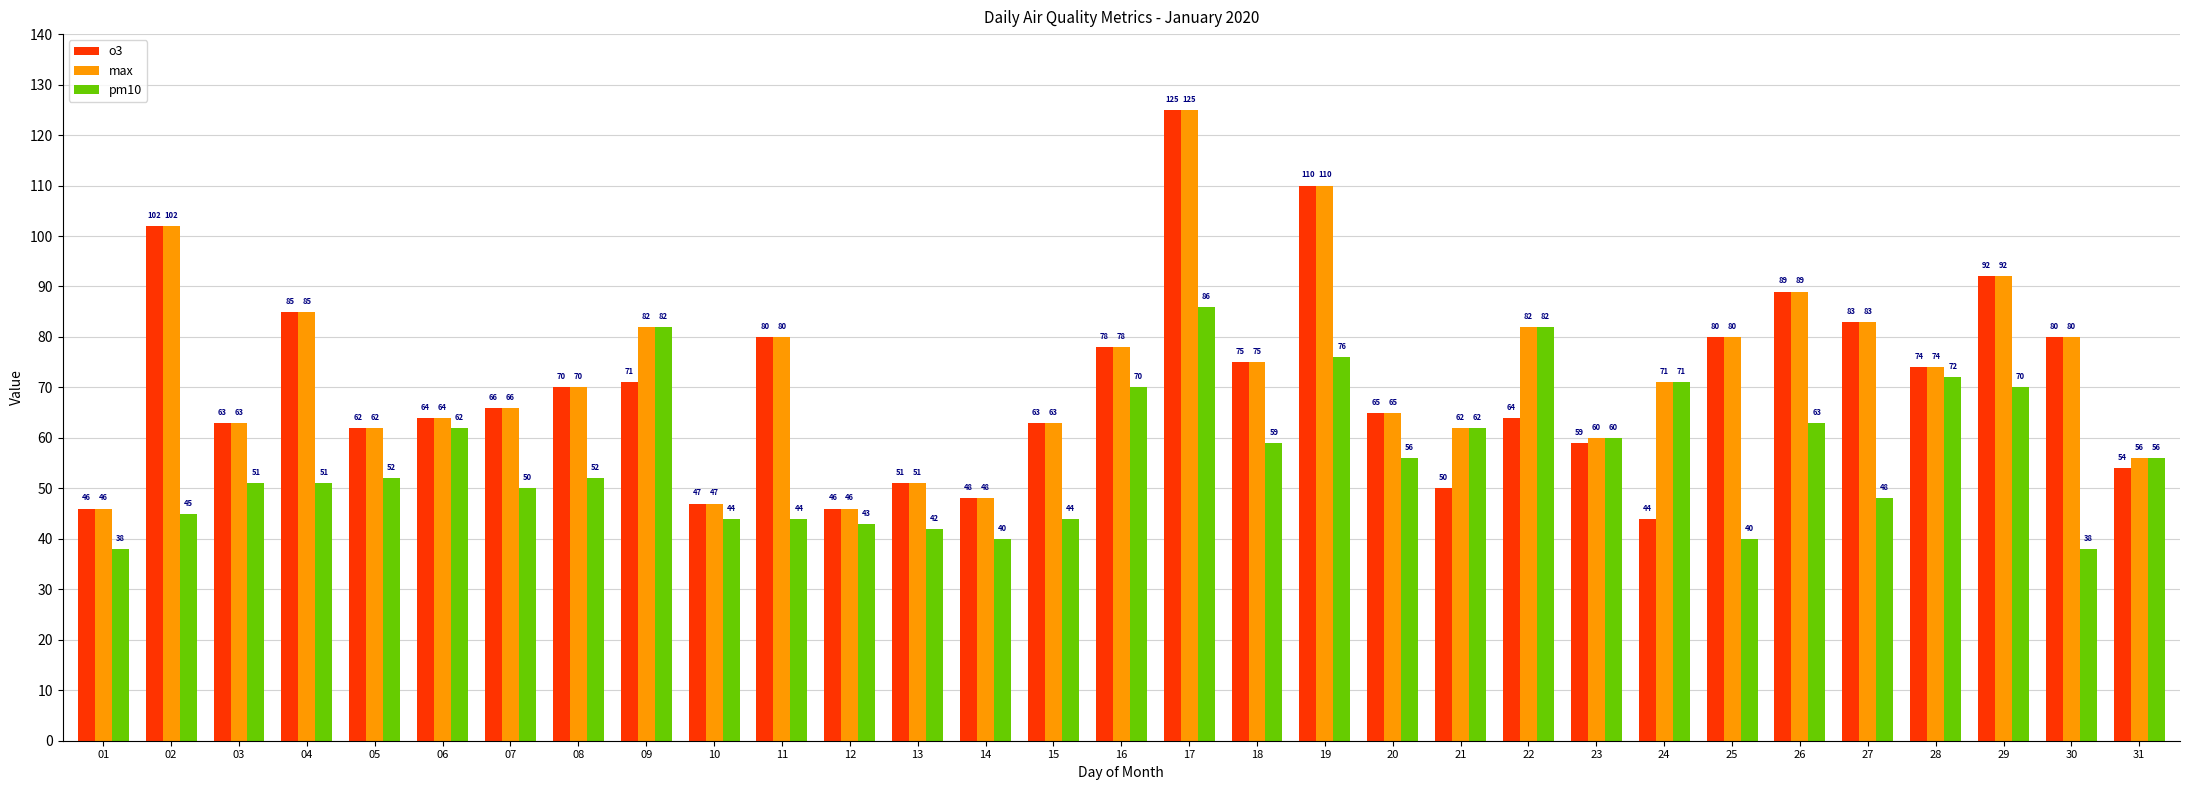

At how many categories does at least one series exceed 111?

1